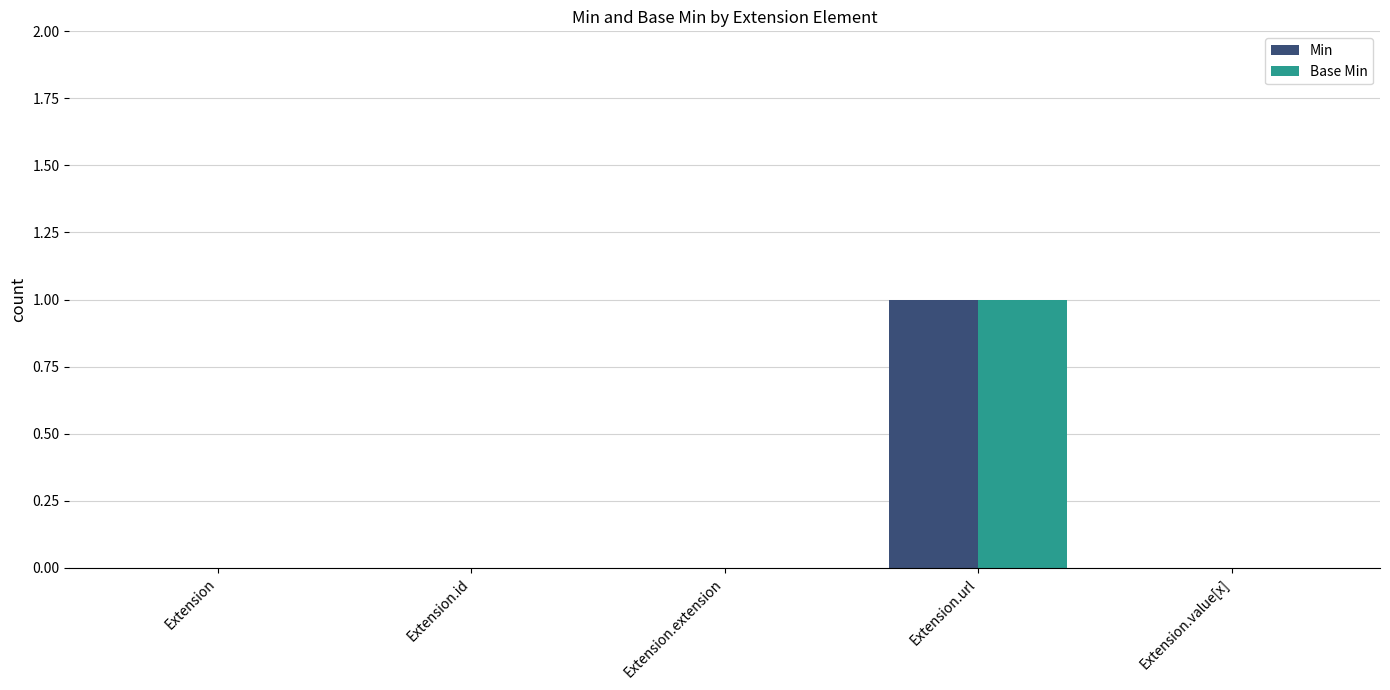

Count the number of data series in this chart.

2